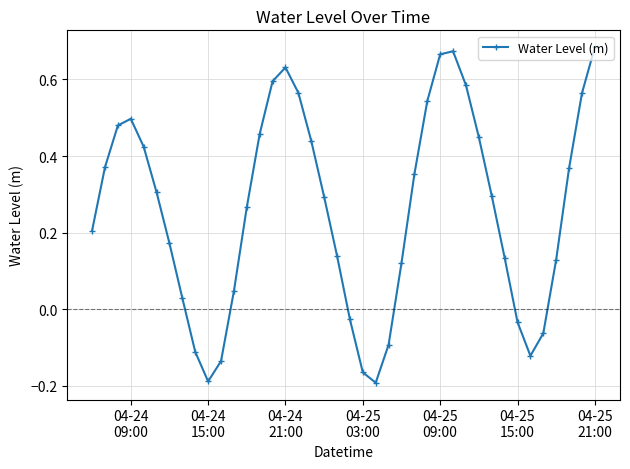

How many interior local peaks (higher than both neighbors) does the data have?

3